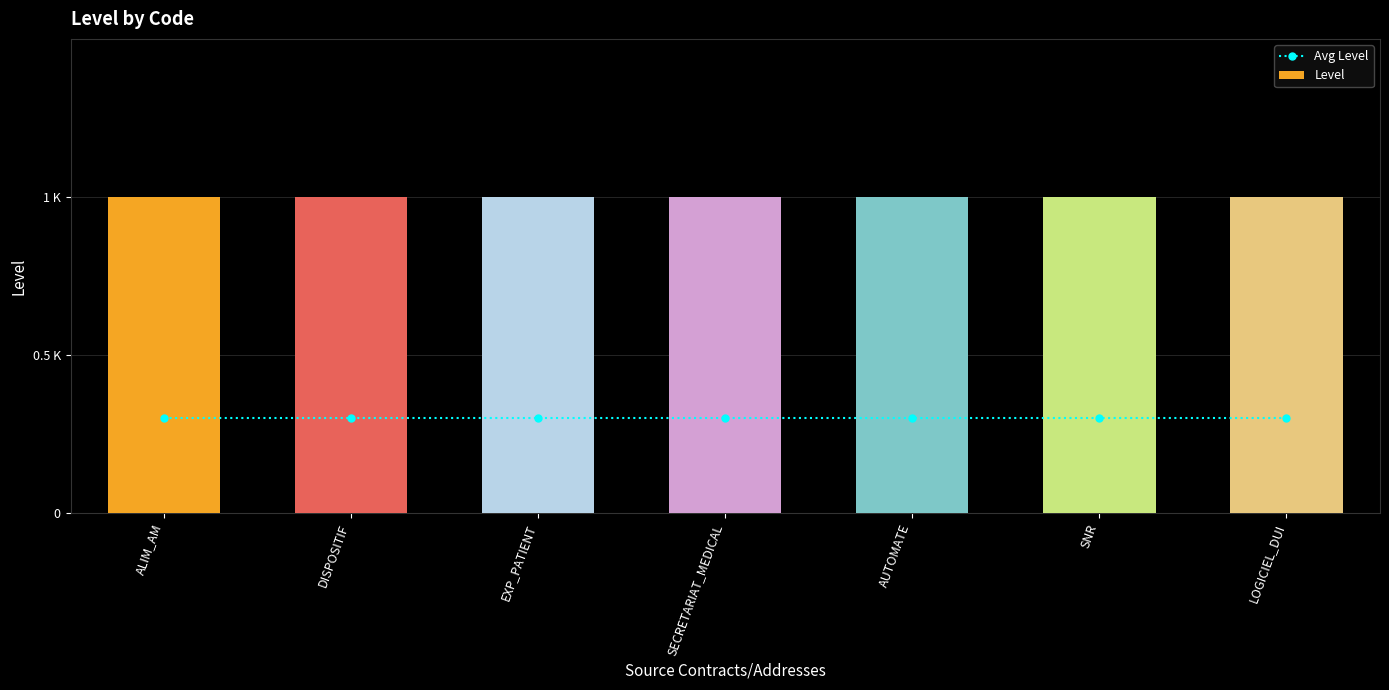

What is the average value of the Level series?

1.0